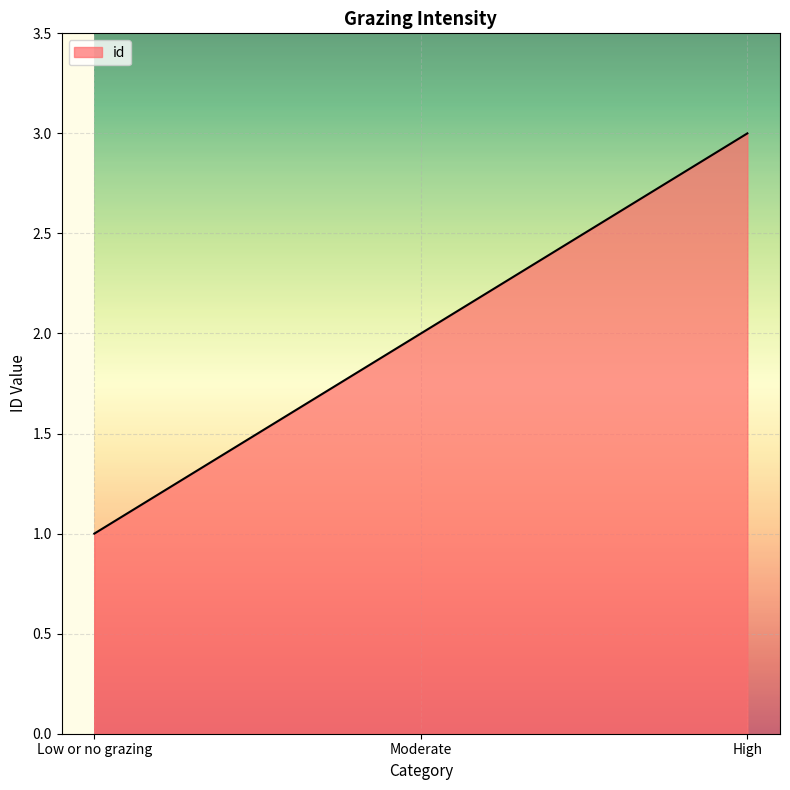

At which label is the value closest to 2?

Moderate